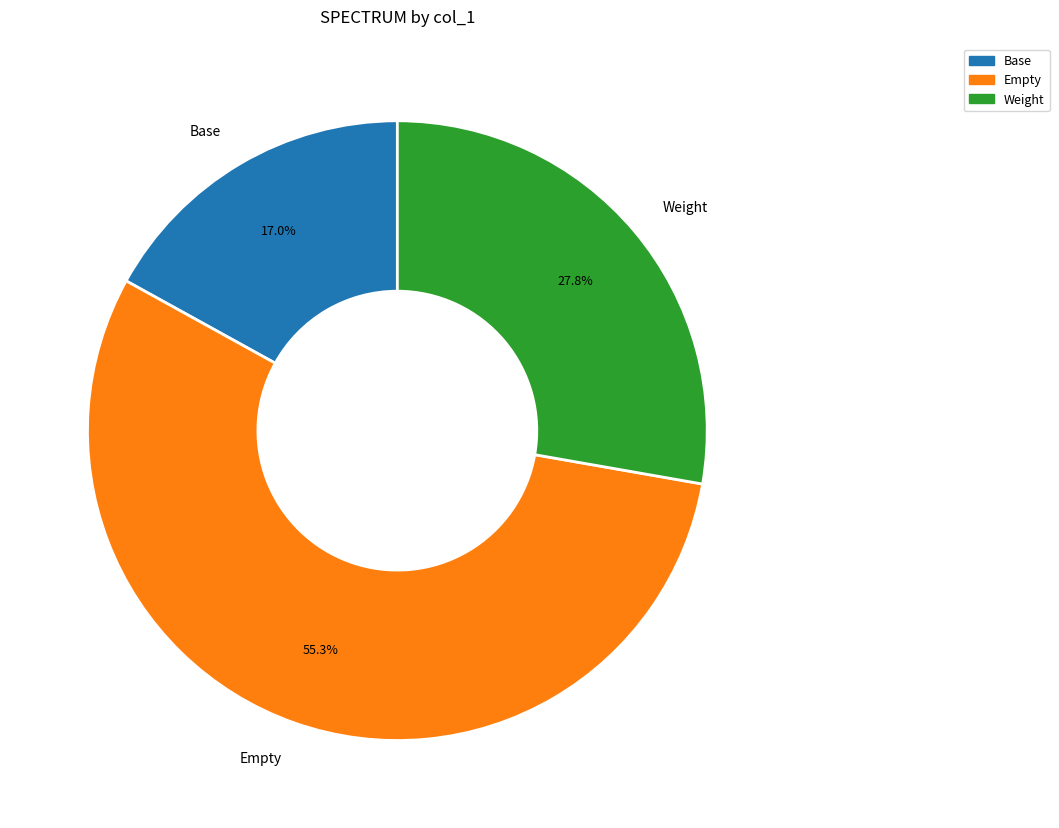

What is the smallest slice in the pie chart?

Base